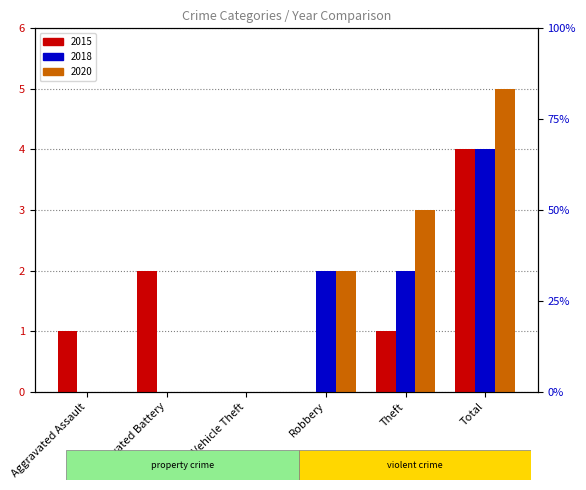

How many bars are there in total?

18